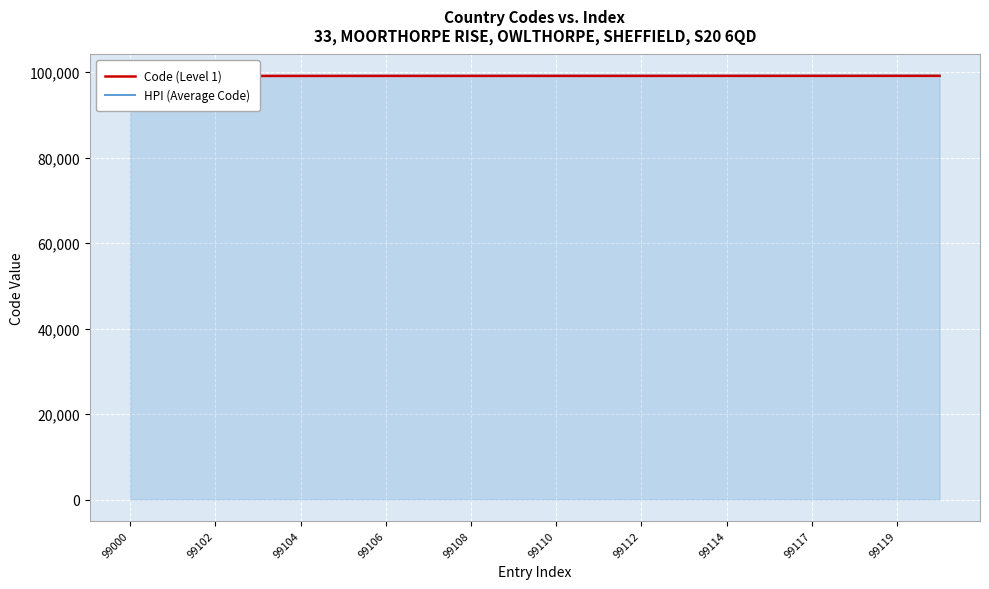

The HPI (Average Code) series shows 99080 at 99102. True or false?

True